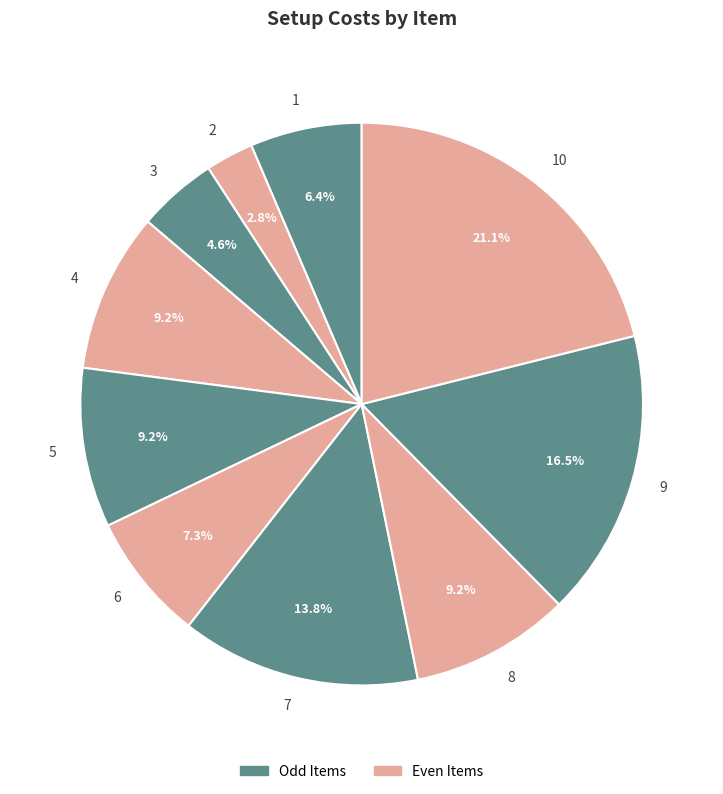

Does any single category account for the majority?

No